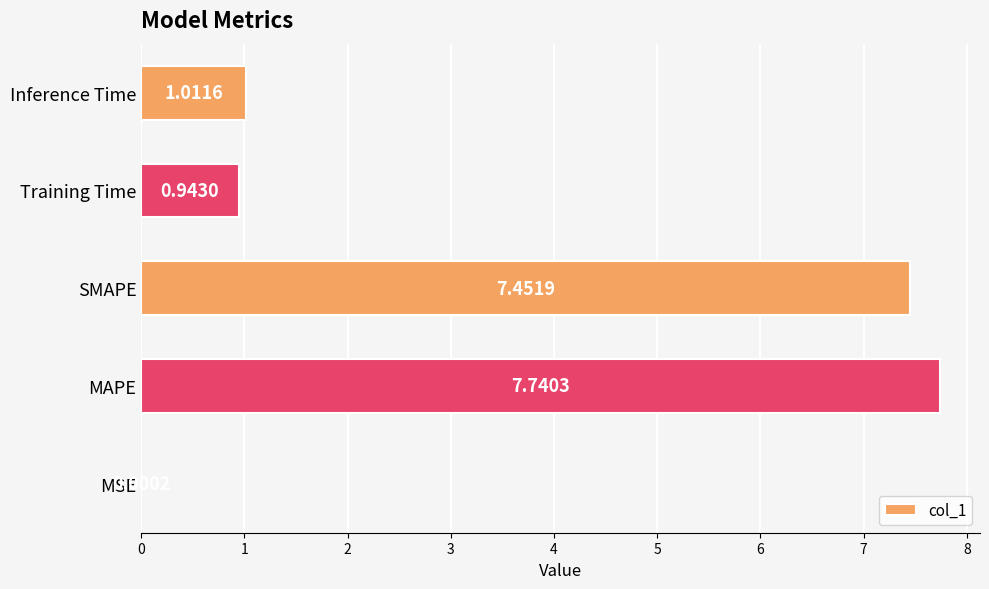

What is the change in value from SMAPE to Inference Time?

-6.4